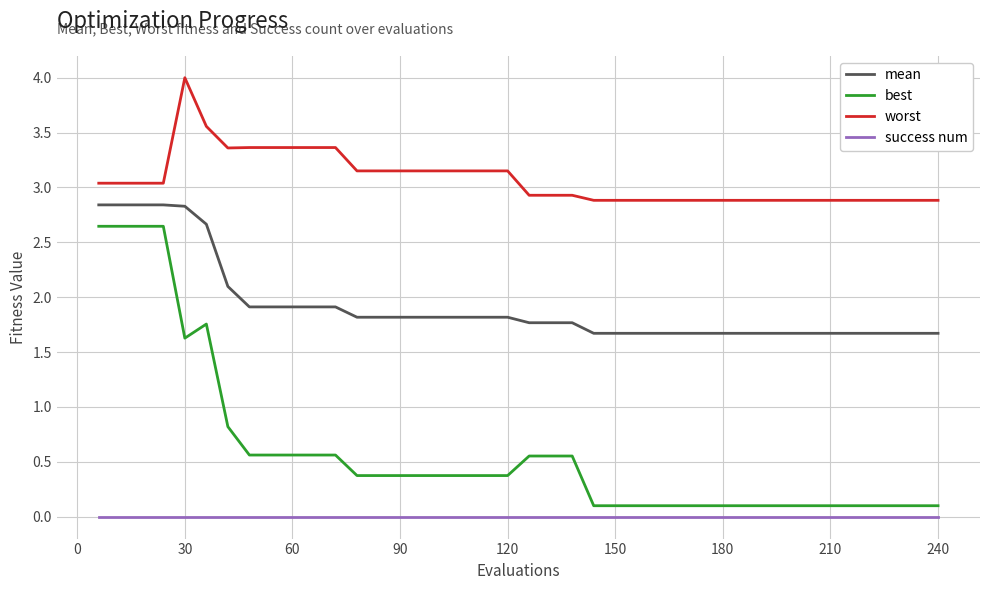

True or false: worst and mean intersect in this chart.

False